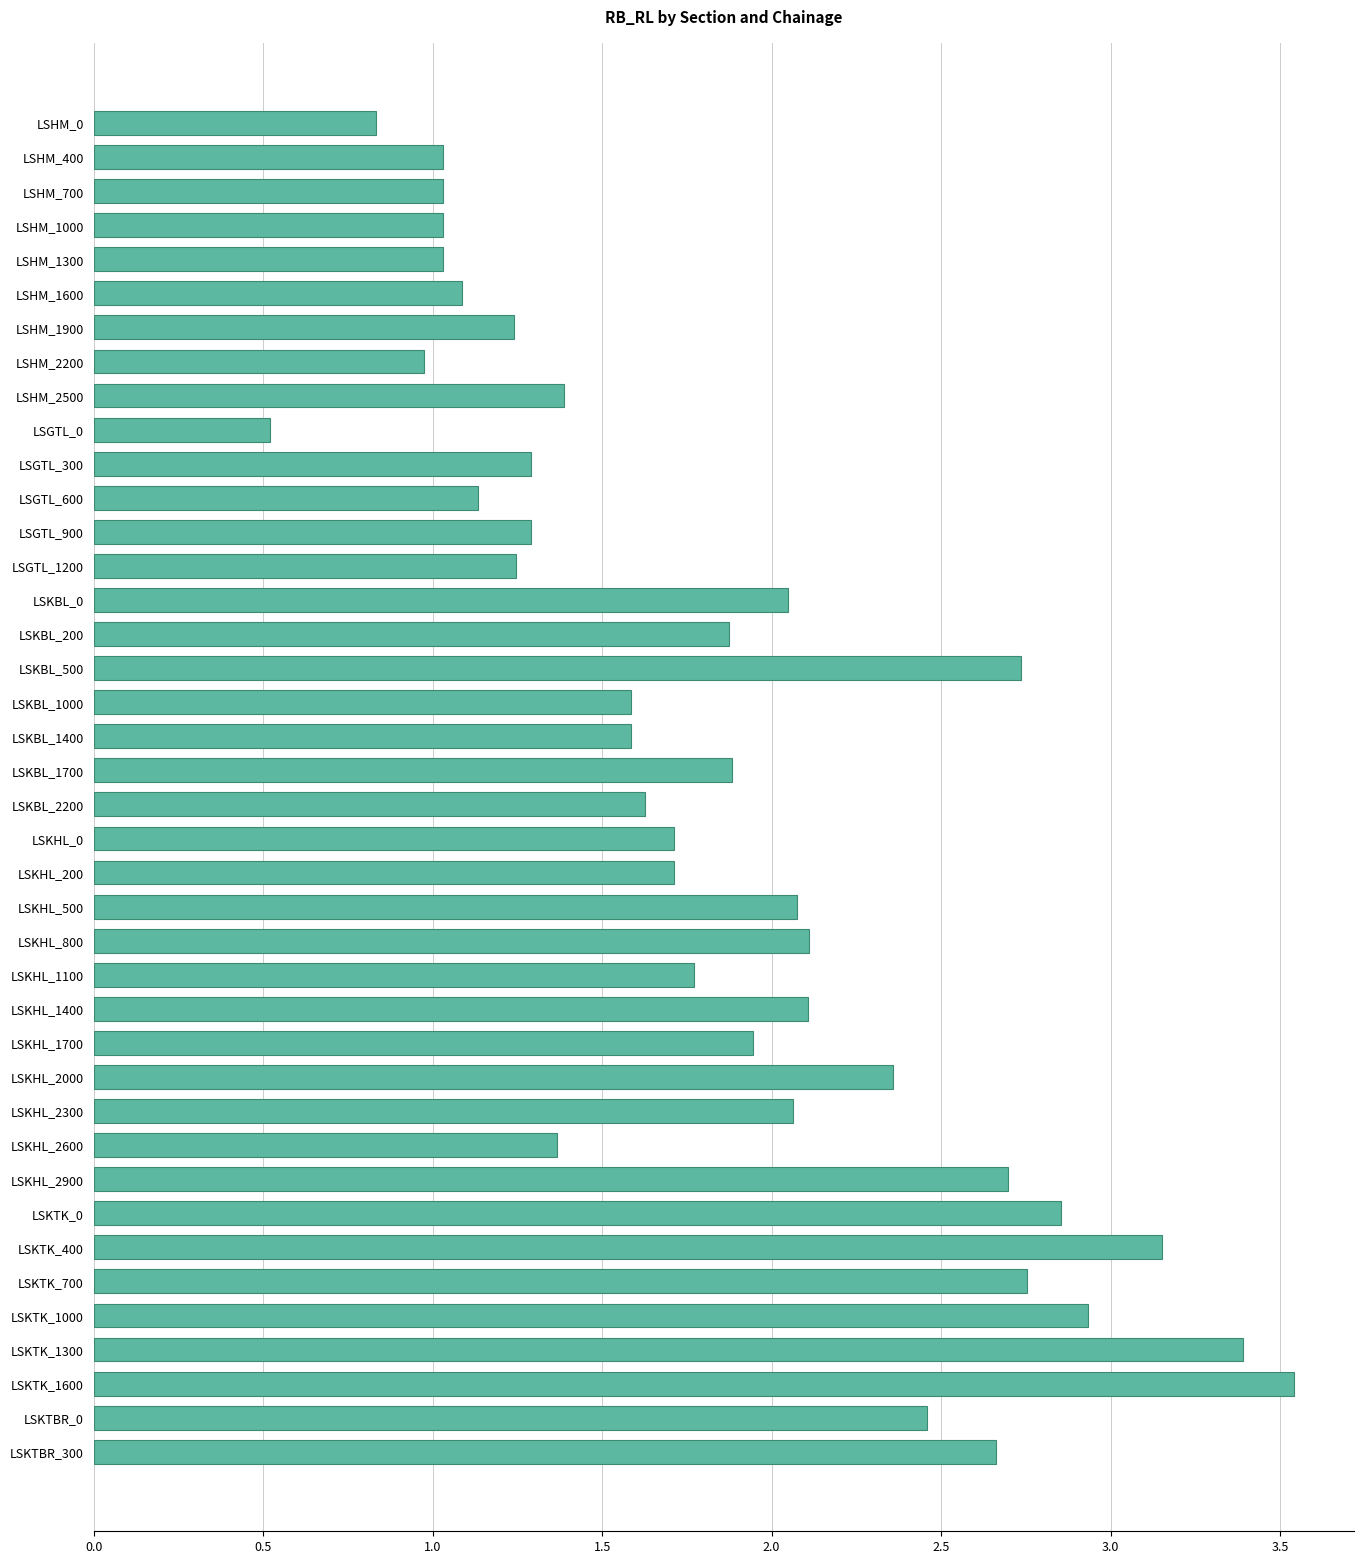

True or false: the data shows 0.9 at LSGTL_0.

False